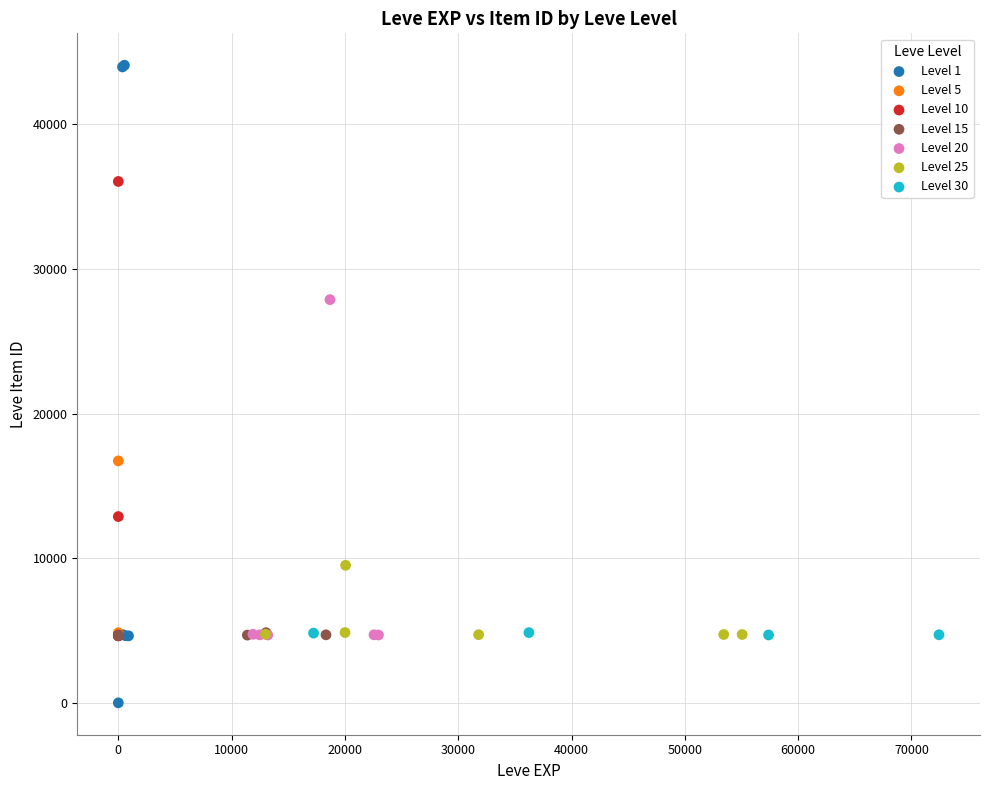

What are all the series names shown in the legend?

Level 1, Level 5, Level 10, Level 15, Level 20, Level 25, Level 30